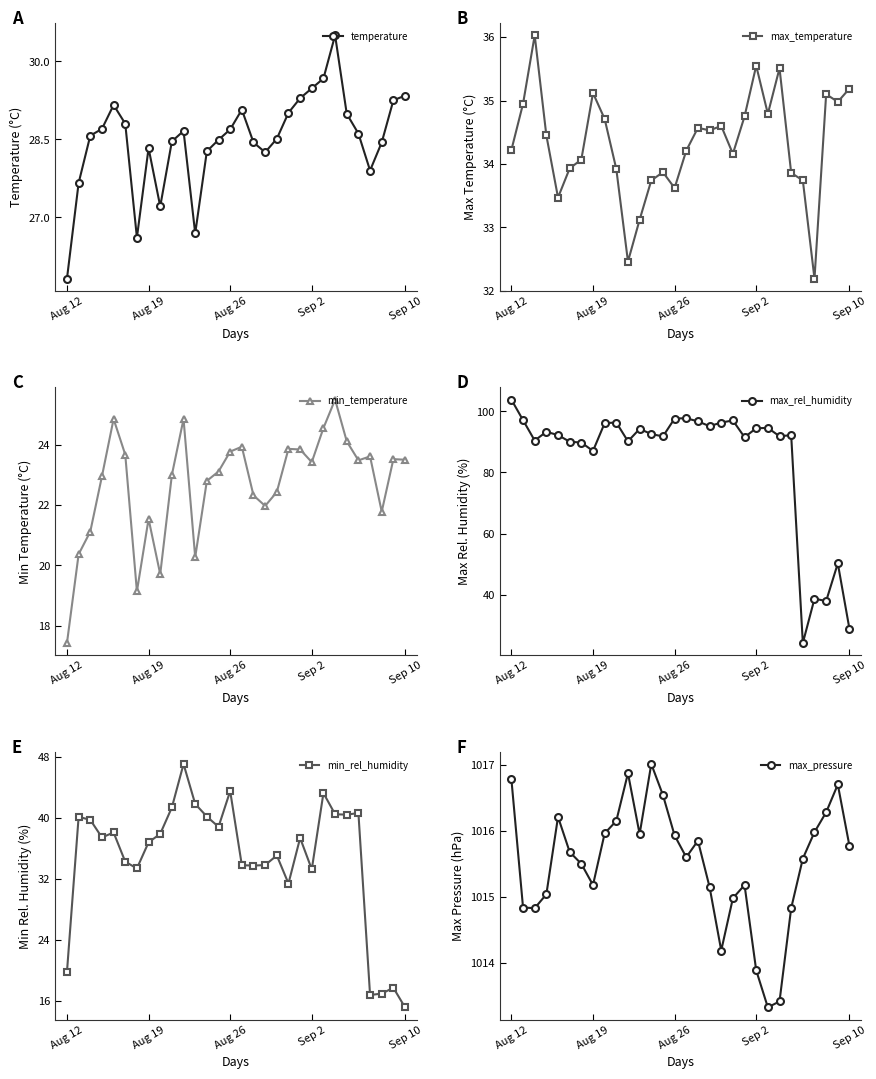

What is the maximum value for min_rel_humidity?

47.1